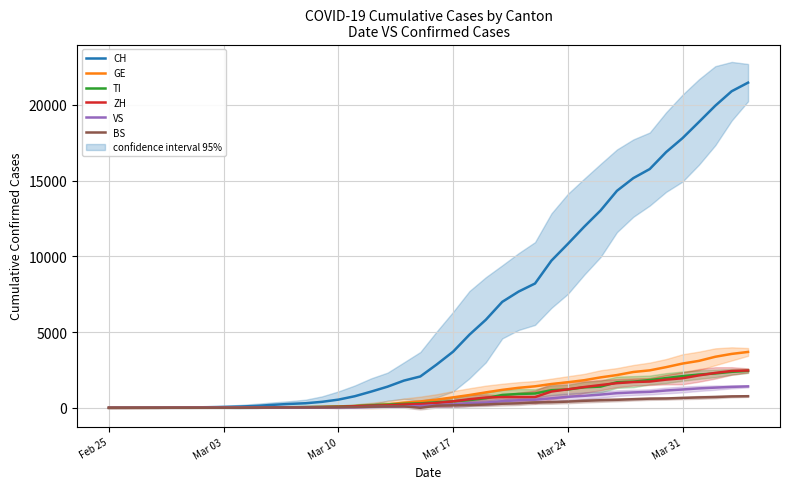

What are all the series names shown in the legend?

CH, GE, TI, ZH, VS, BS